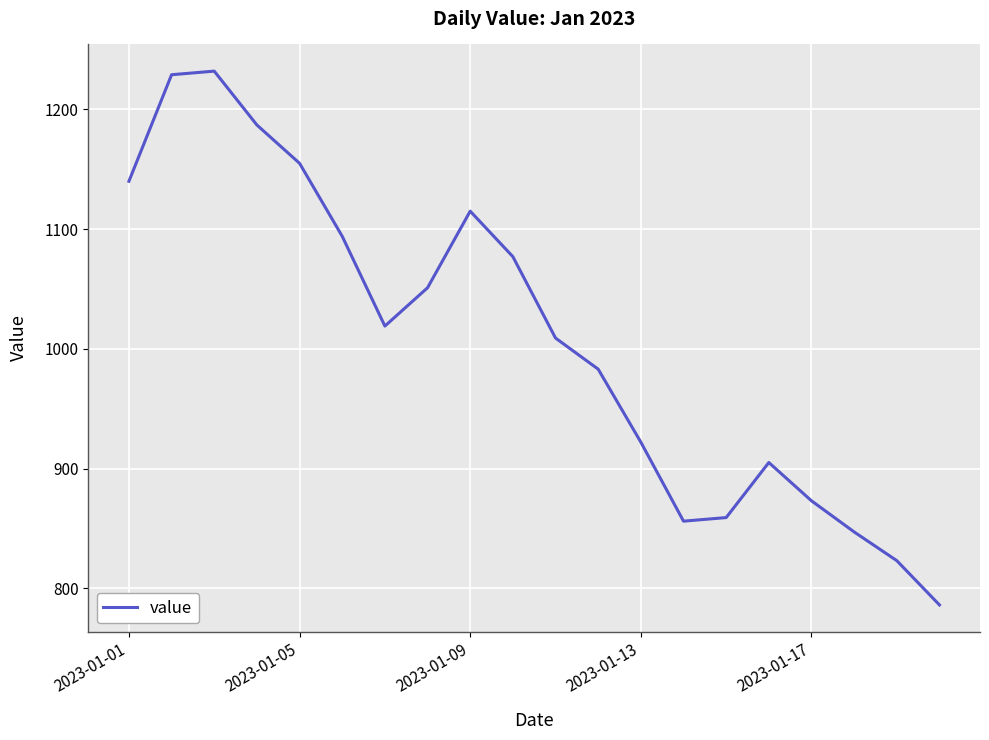

What is the minimum value shown in the chart?

786